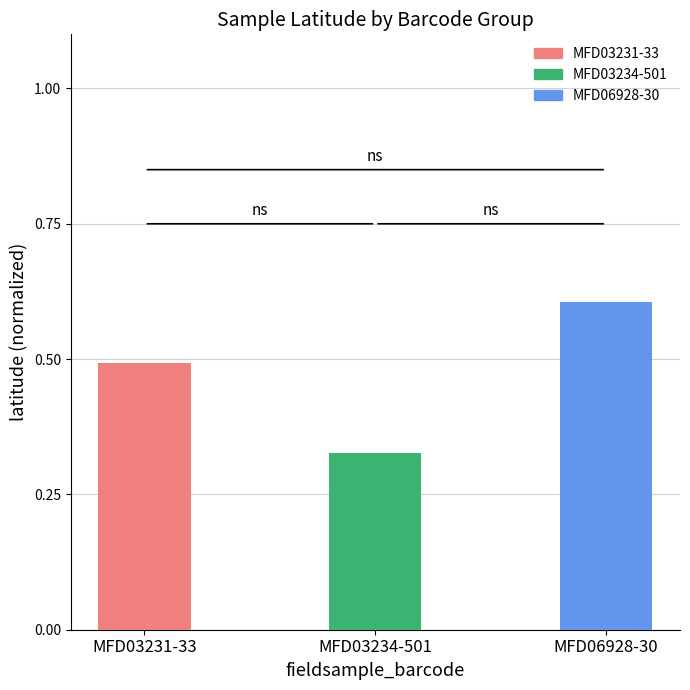

Count the number of data series in this chart.

1